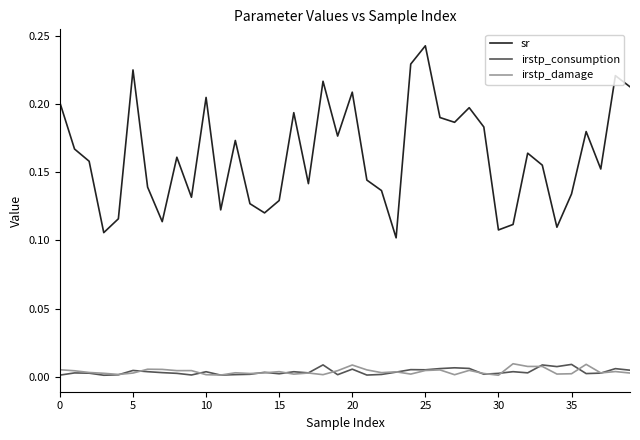

Which series has the largest range (max minus min)?

sr